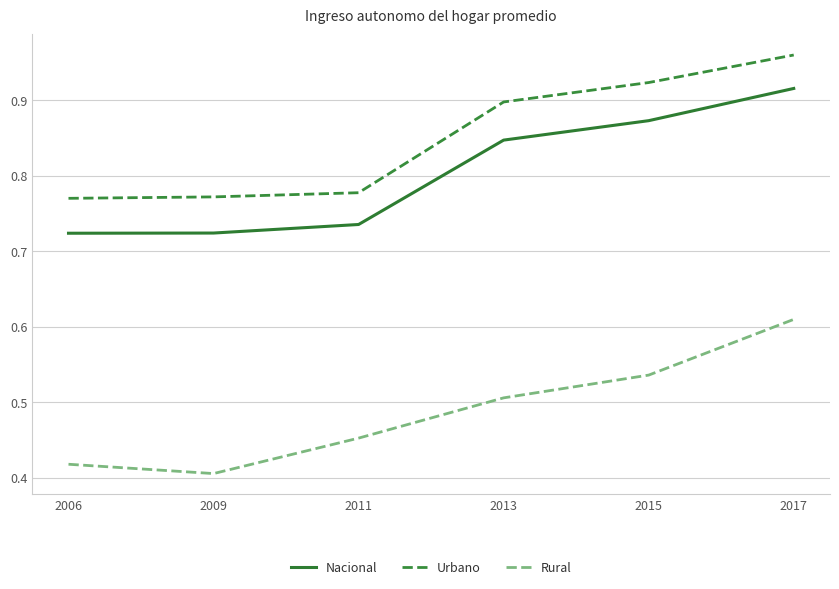

Which series has the largest range (max minus min)?

Rural